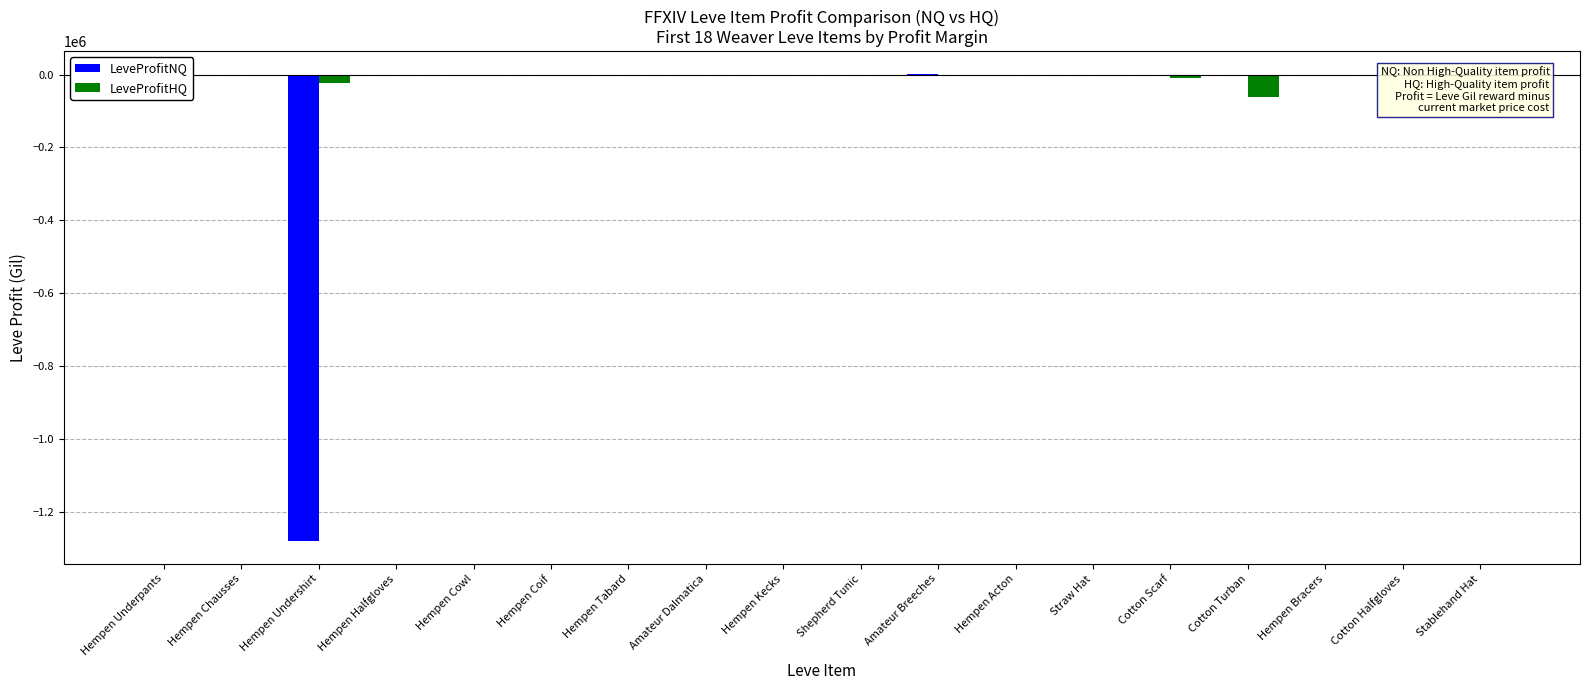

Reading left to right, extract all data points from this chart.

LeveProfitNQ: -38013.0	-86.0	-1277387.5	0.0	-375.0	0.0	0.0	0.0	0.0	0.0	136.0	-350.2	0.0	0.0	0.0	0.0	0.0	0.0
LeveProfitHQ: -5224.0	0.0	-24601.8	-1204.0	-983.0	-5231.0	0.0	0.0	0.0	0.0	0.0	0.0	0.0	-10376.0	-60584.0	0.0	0.0	0.0